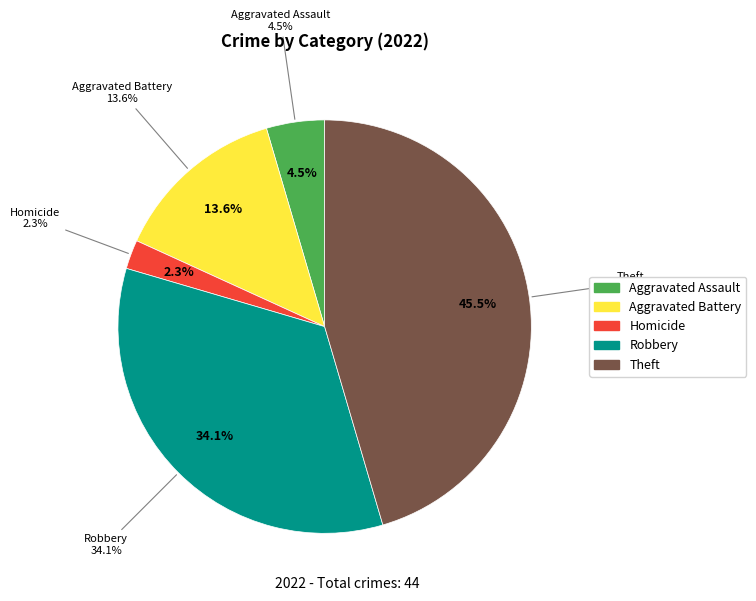

To the nearest percent, what percentage of the pie is Robbery?

34%